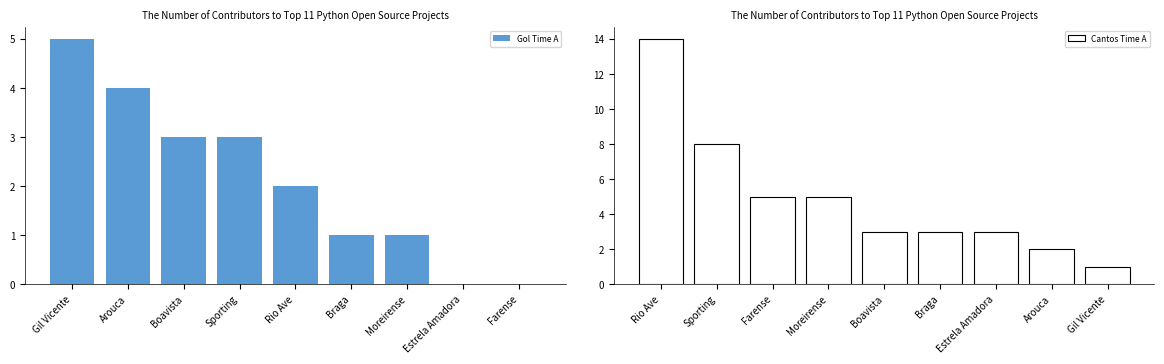

At which label is Cantos Time A closest to 7?

Sporting